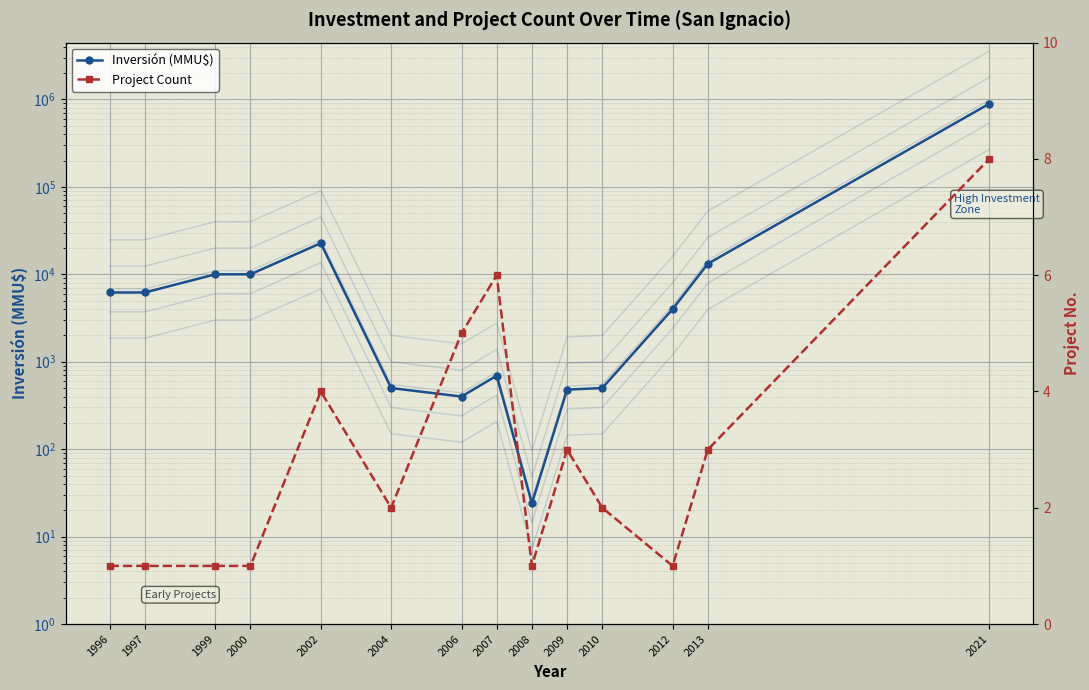

What is the spread (max minus min) of values at 2009?

477